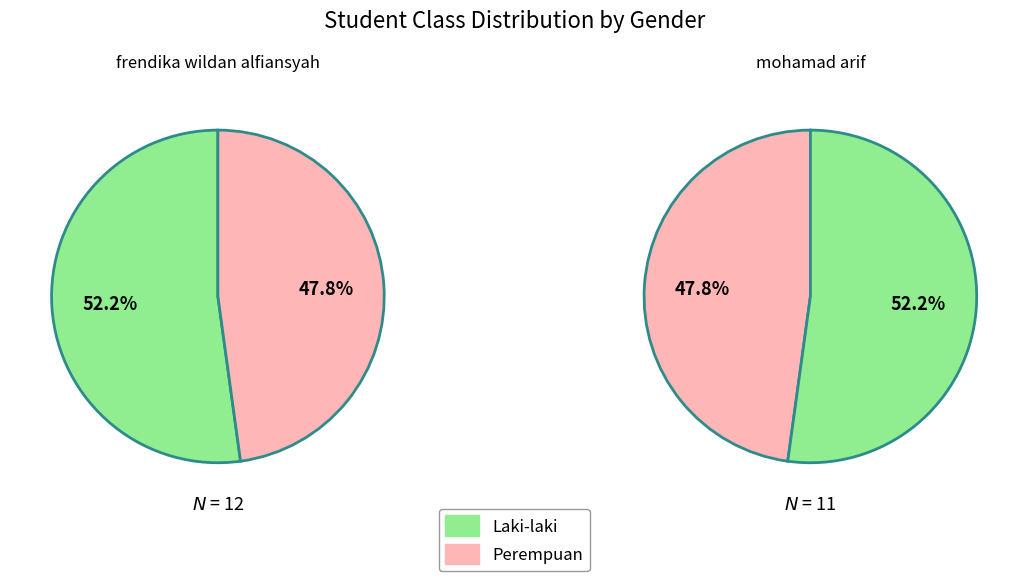

How many slices are in this pie chart?

2